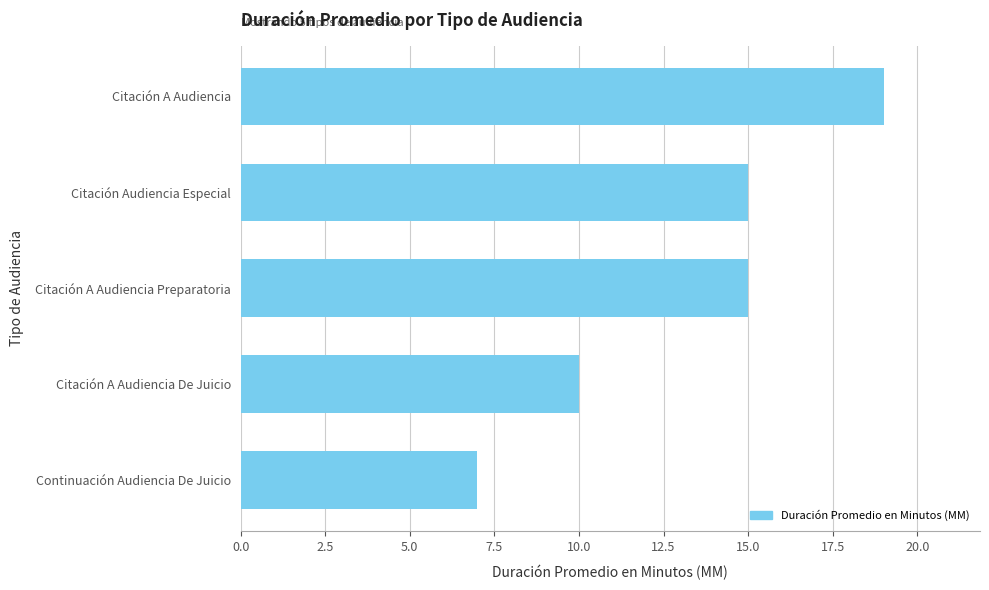

Reading bottom to top, what are all the values shown in this chart?

Continuación Audiencia De Juicio=7	Citación A Audiencia De Juicio=10	Citación A Audiencia Preparatoria=15	Citación Audiencia Especial=15	Citación A Audiencia=19